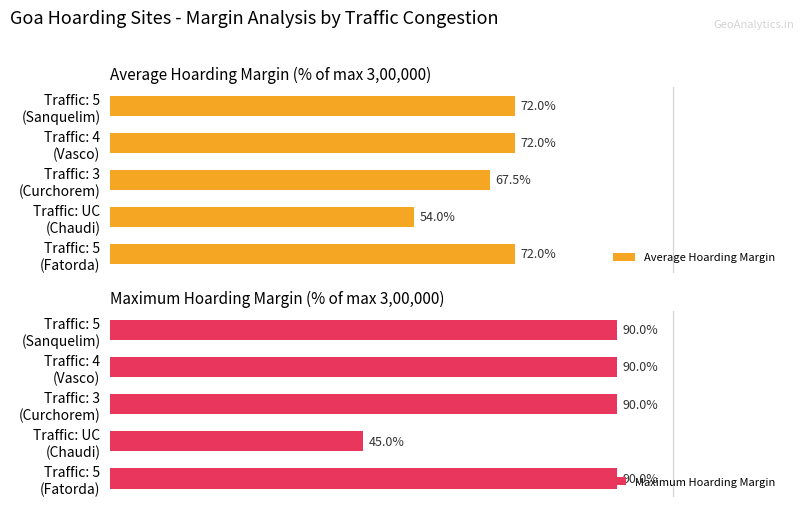

What is the difference between the second highest and minimum values in the Maximum Hoarding Margin series?

45.0